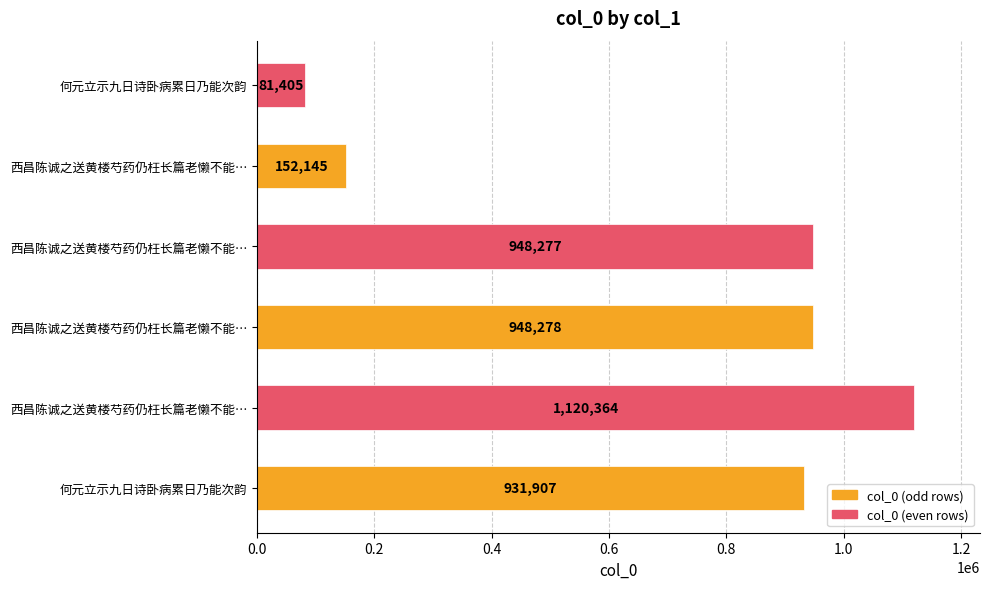

What is the sum of all values?

4182376